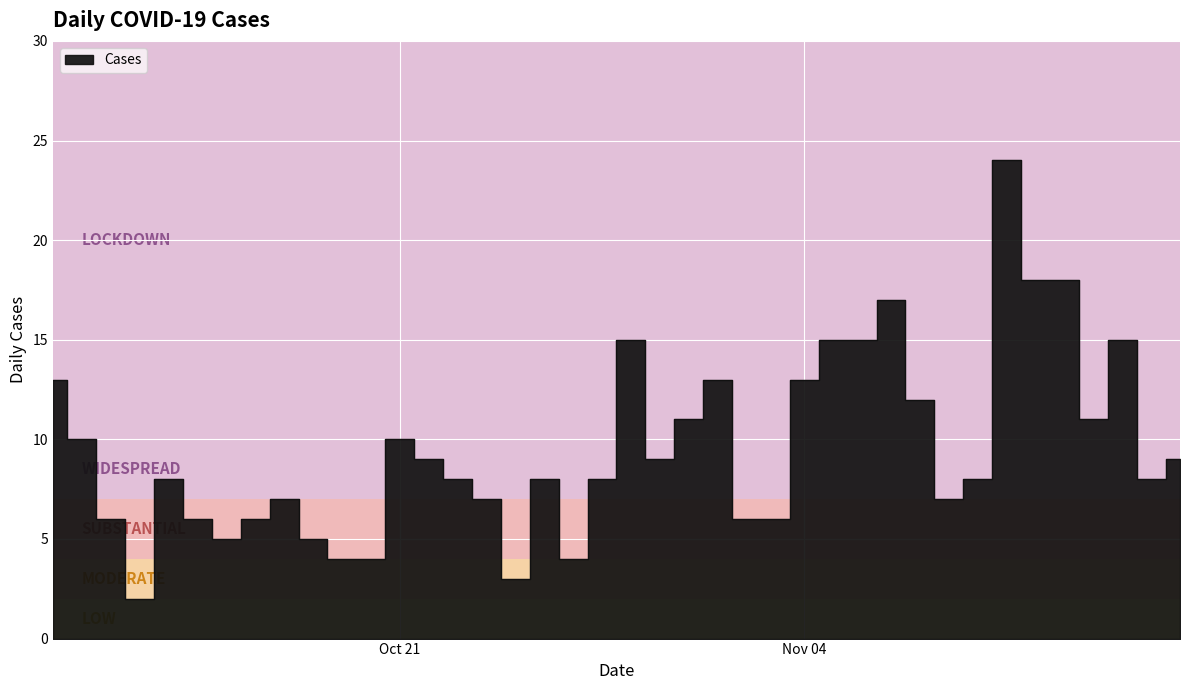

Which label corresponds to the largest value in the chart?

2024-11-11